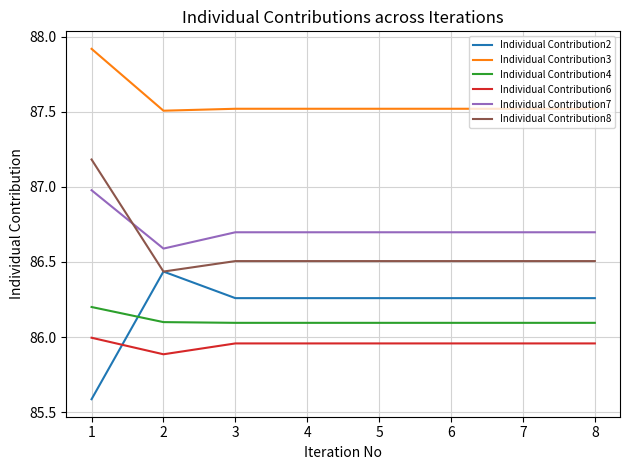

At 6, list the series in order from largest to smallest.

Individual Contribution3, Individual Contribution7, Individual Contribution8, Individual Contribution2, Individual Contribution4, Individual Contribution6